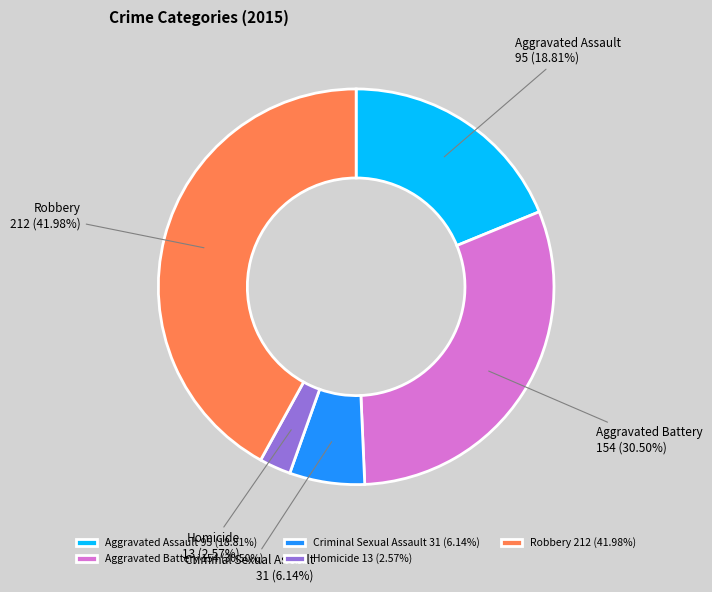

How many slices are in this pie chart?

5